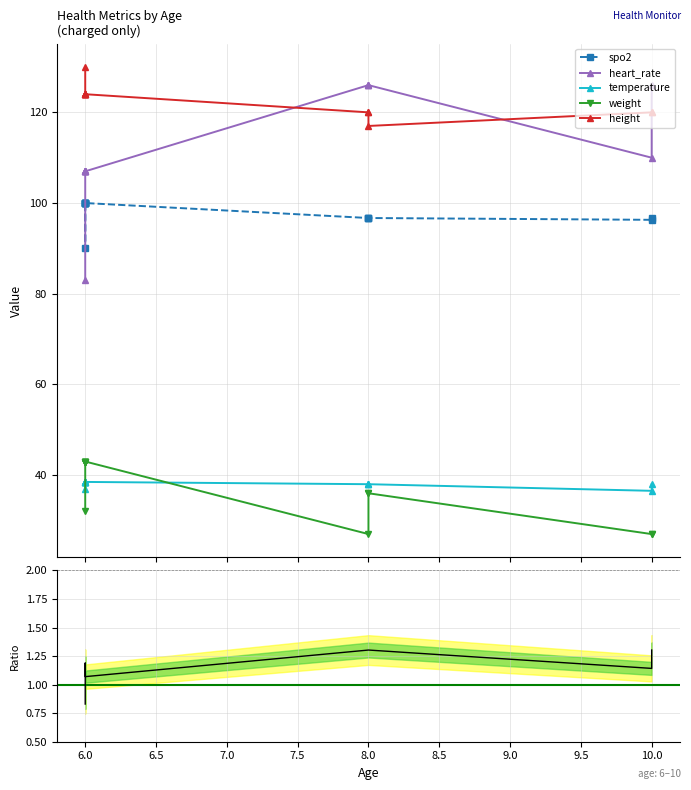

Is it true that heart_rate equals 87.2 at 8?

False